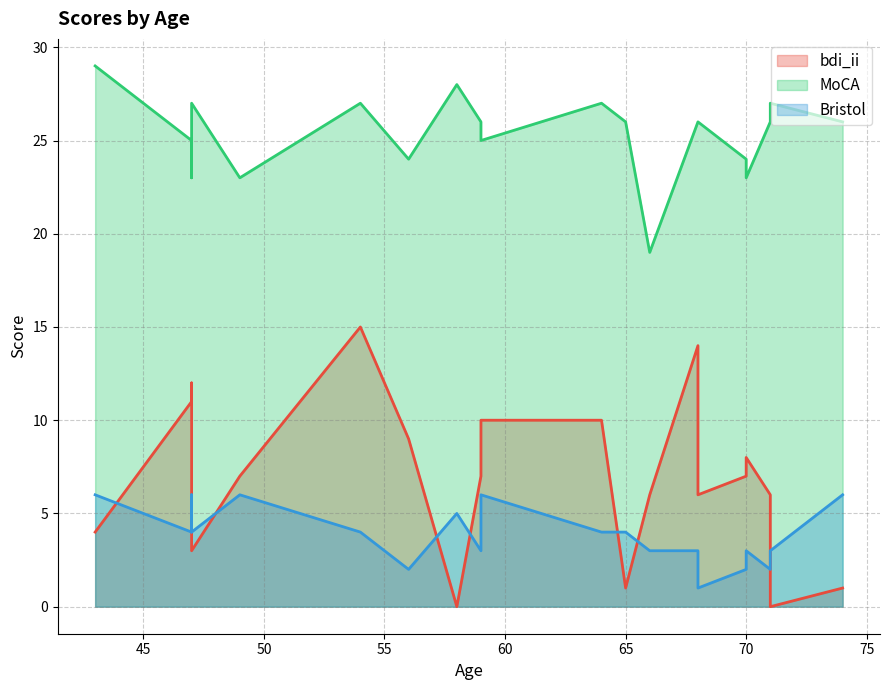

What is the approximate value of Bristol at 70?

3